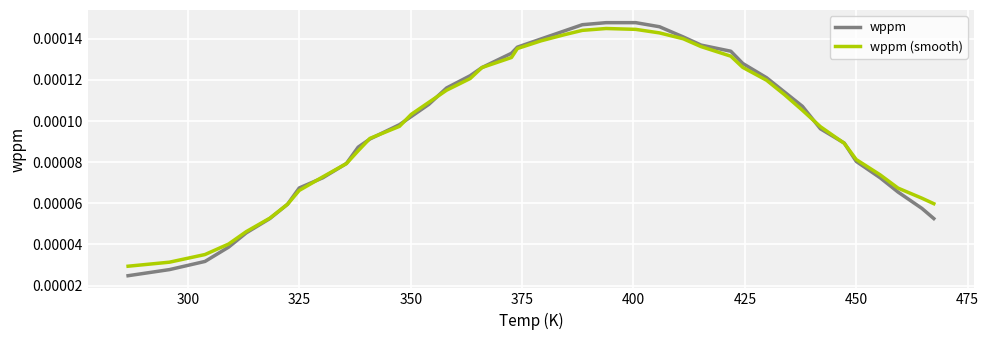

Which series has the largest range (max minus min)?

wppm